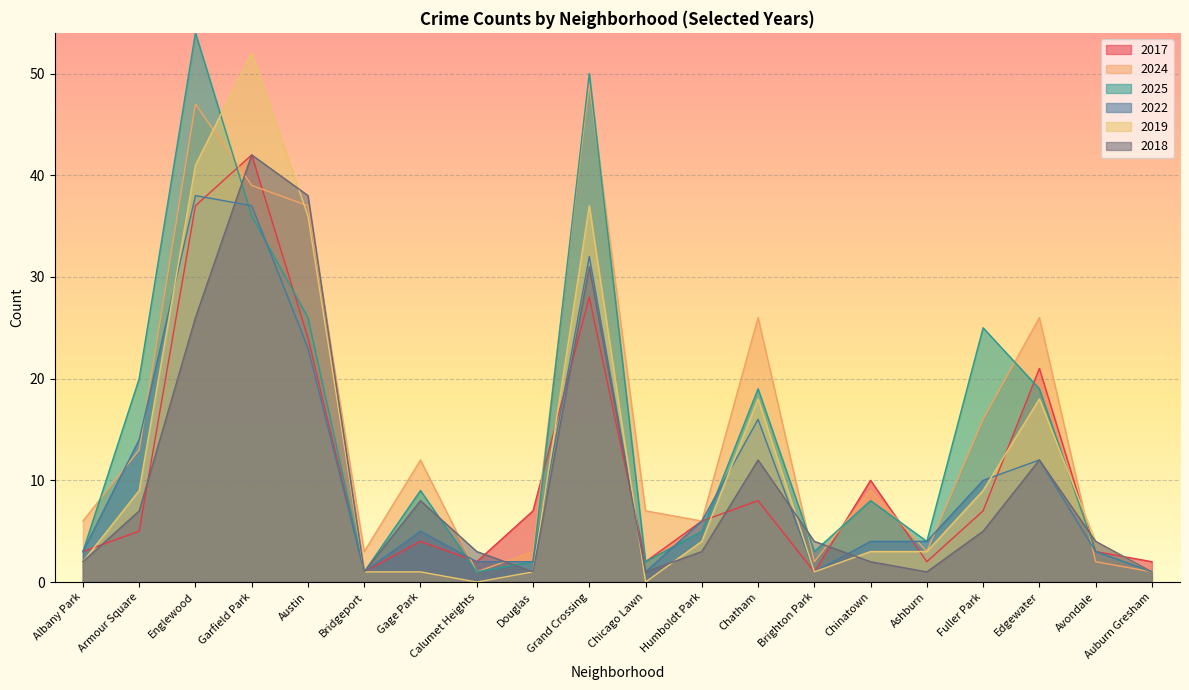

Is the value of 2022 at Chicago Lawn greater than the value of 2018 at Bridgeport?

No